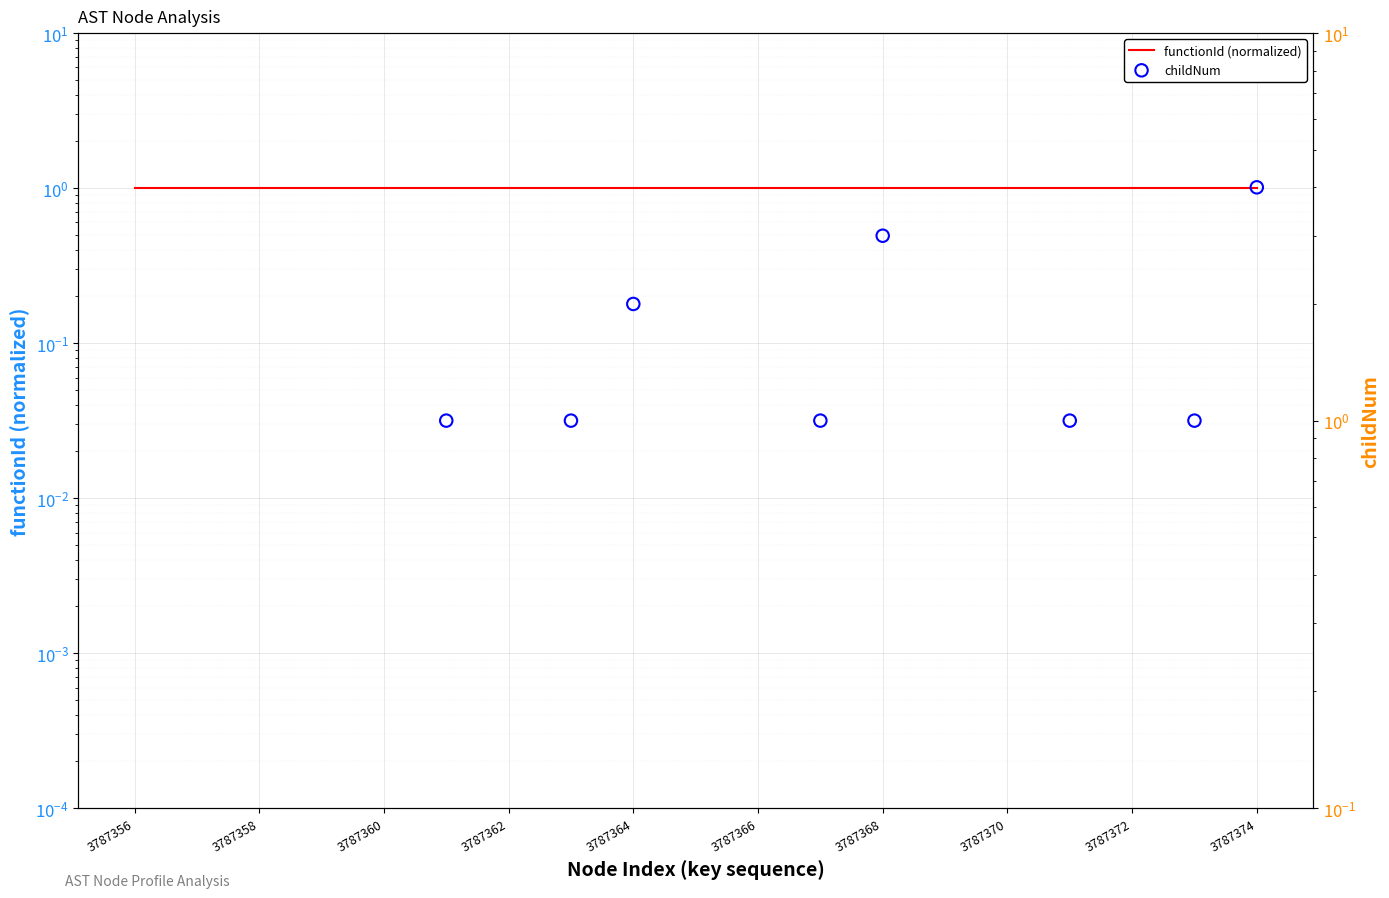

What are all the series names shown in the legend?

functionId (normalized), childNum